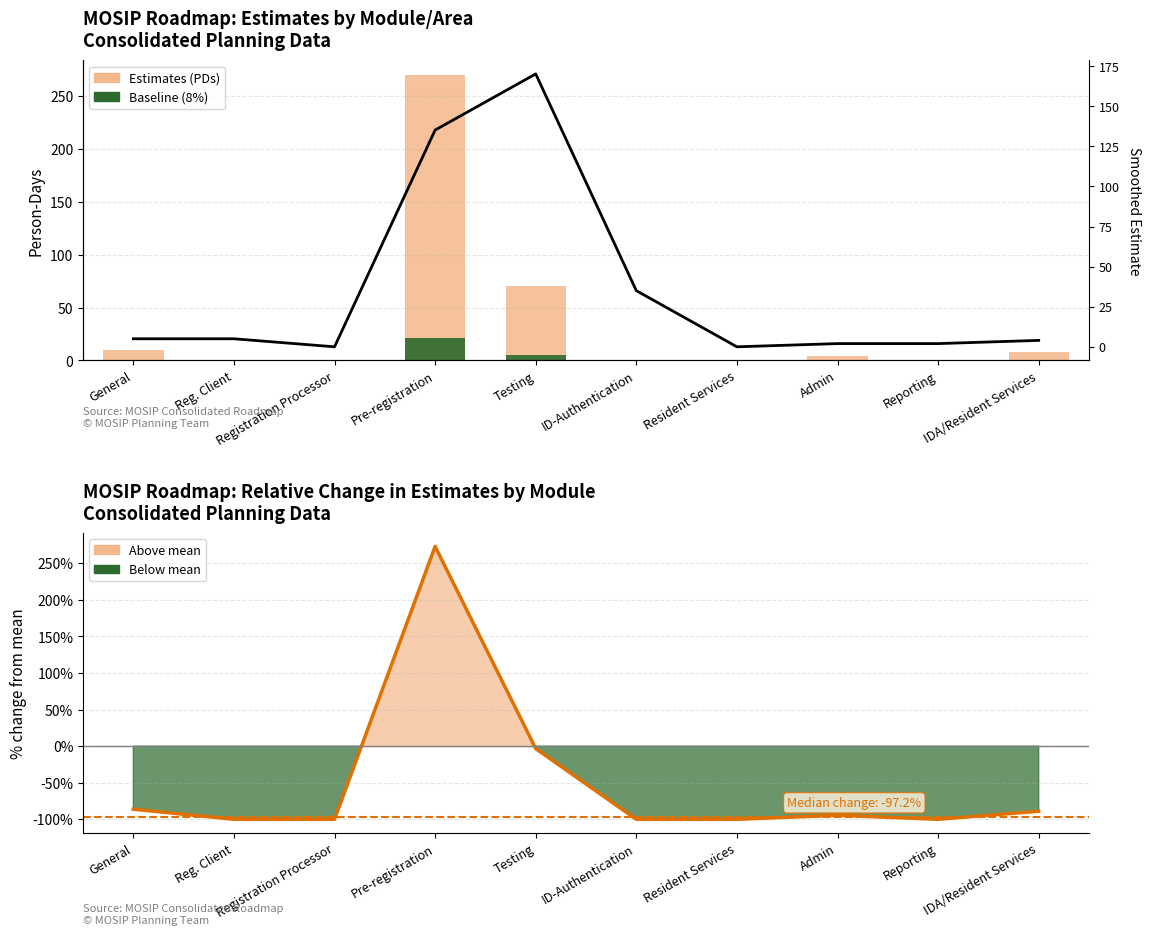

What position from the right is Reporting?

2